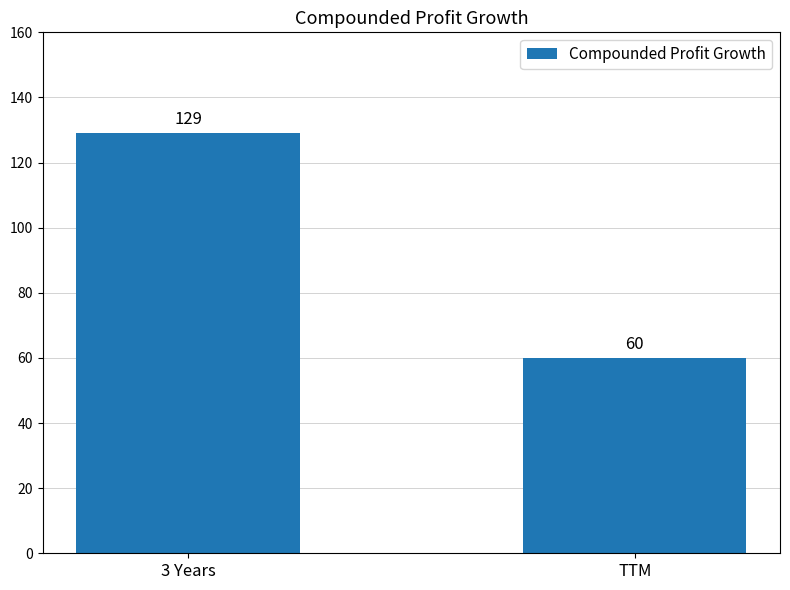

Count the number of categories in the chart.

2